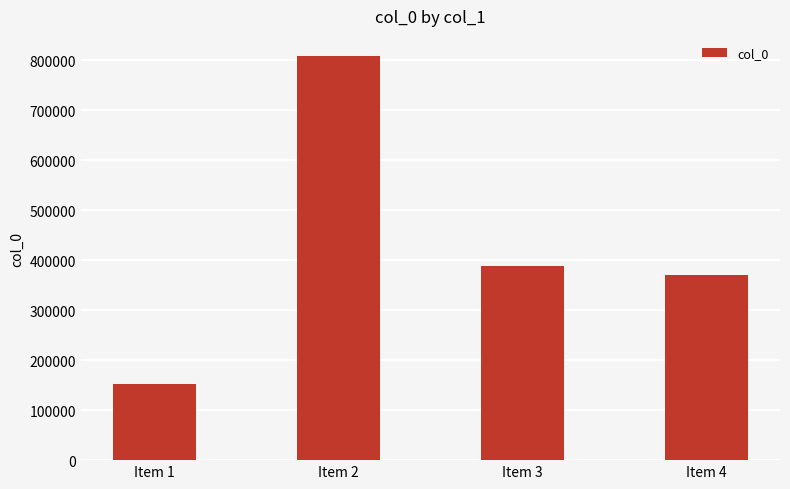

What is the difference between the values at Item 4 and Item 1?

219066